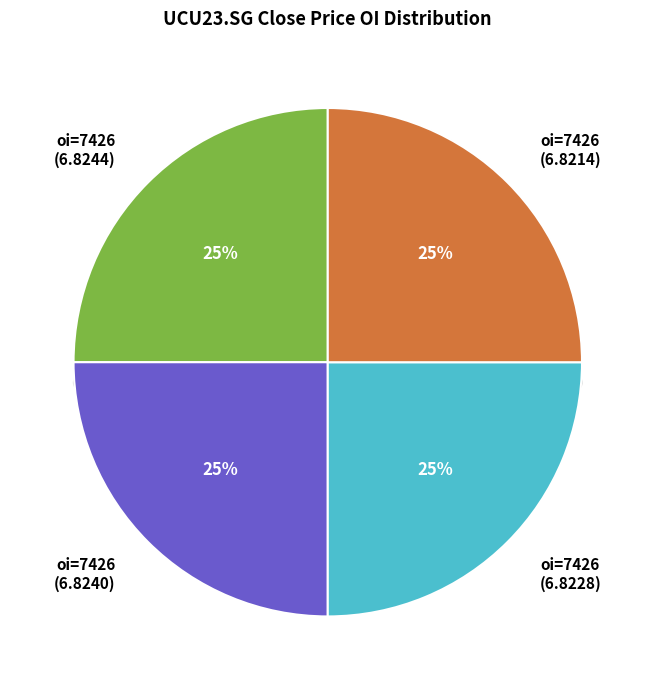

The 6.8214 slice represents 25% of the pie. True or false?

True